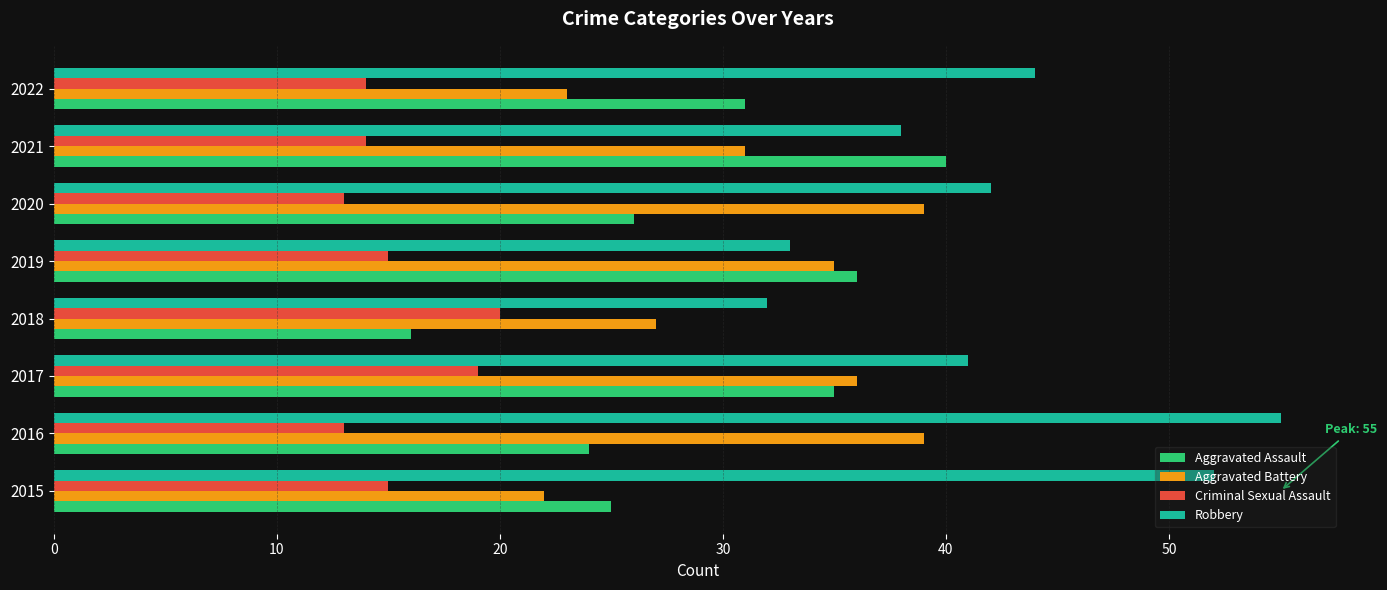

Is the value of Aggravated Assault at 2016 greater than the value of Criminal Sexual Assault at 2022?

Yes